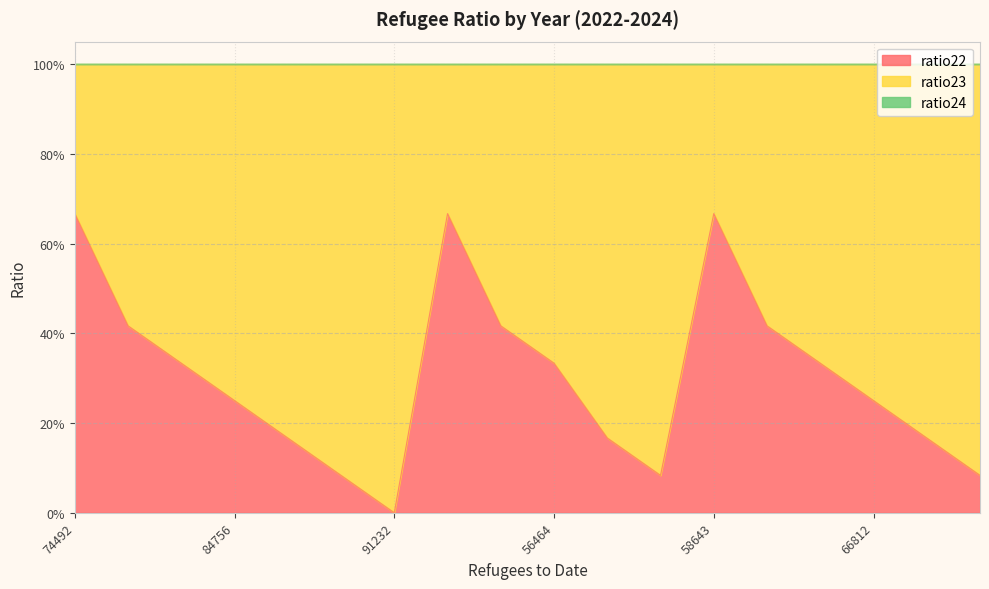

Which label corresponds to the largest value in the chart?

91232